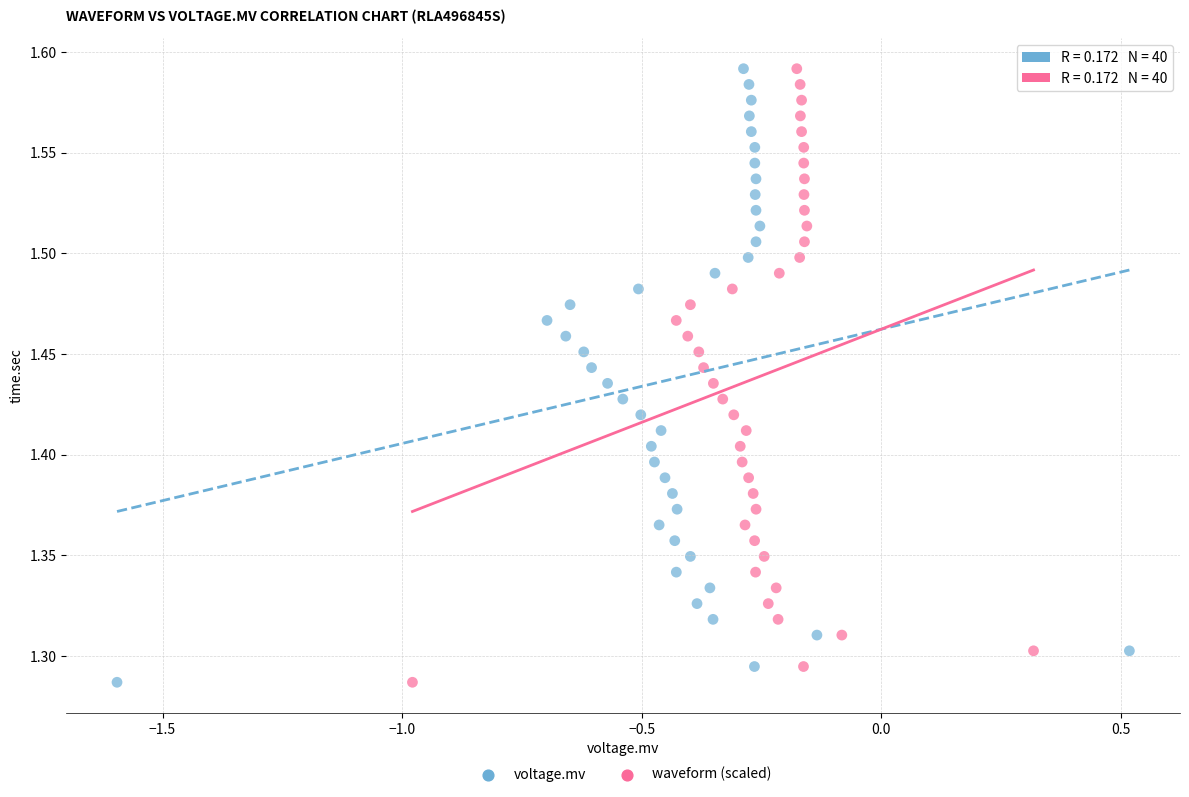

What are all the series names shown in the legend?

voltage.mv, waveform (scaled)